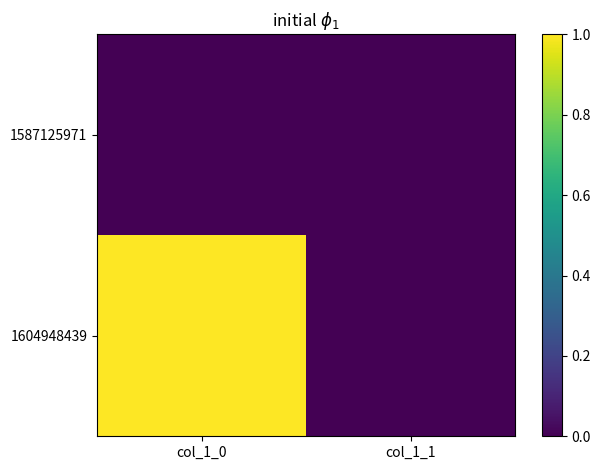

Rank the series by their average value, from lowest to highest.

1587125971, 1604948439